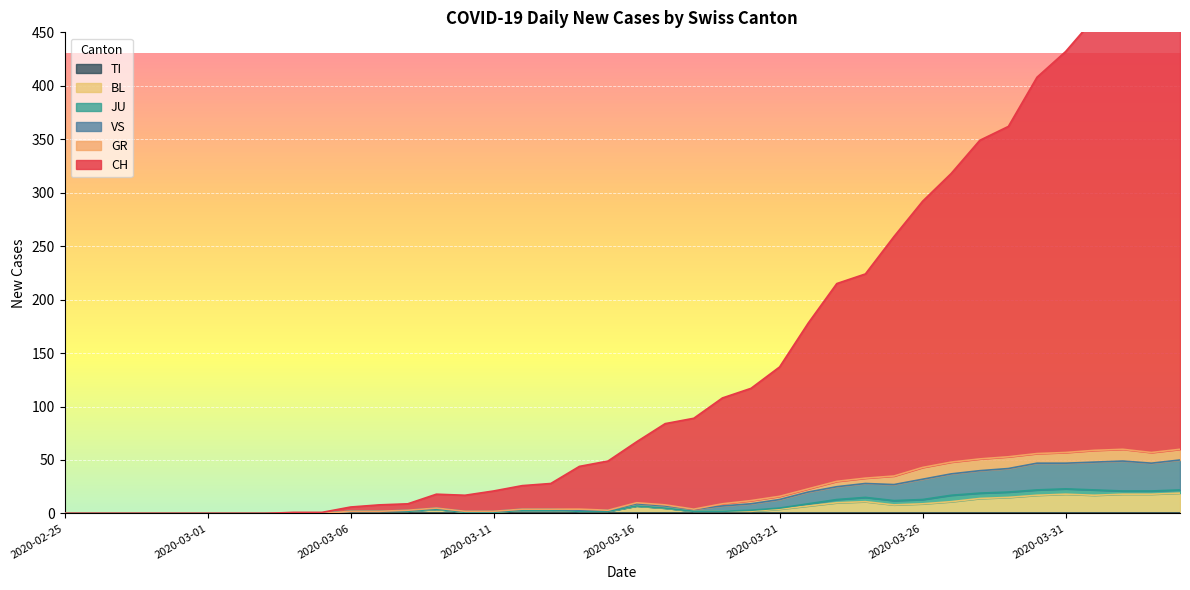

Is it true that BL equals 18 at 2020-03-31?

True